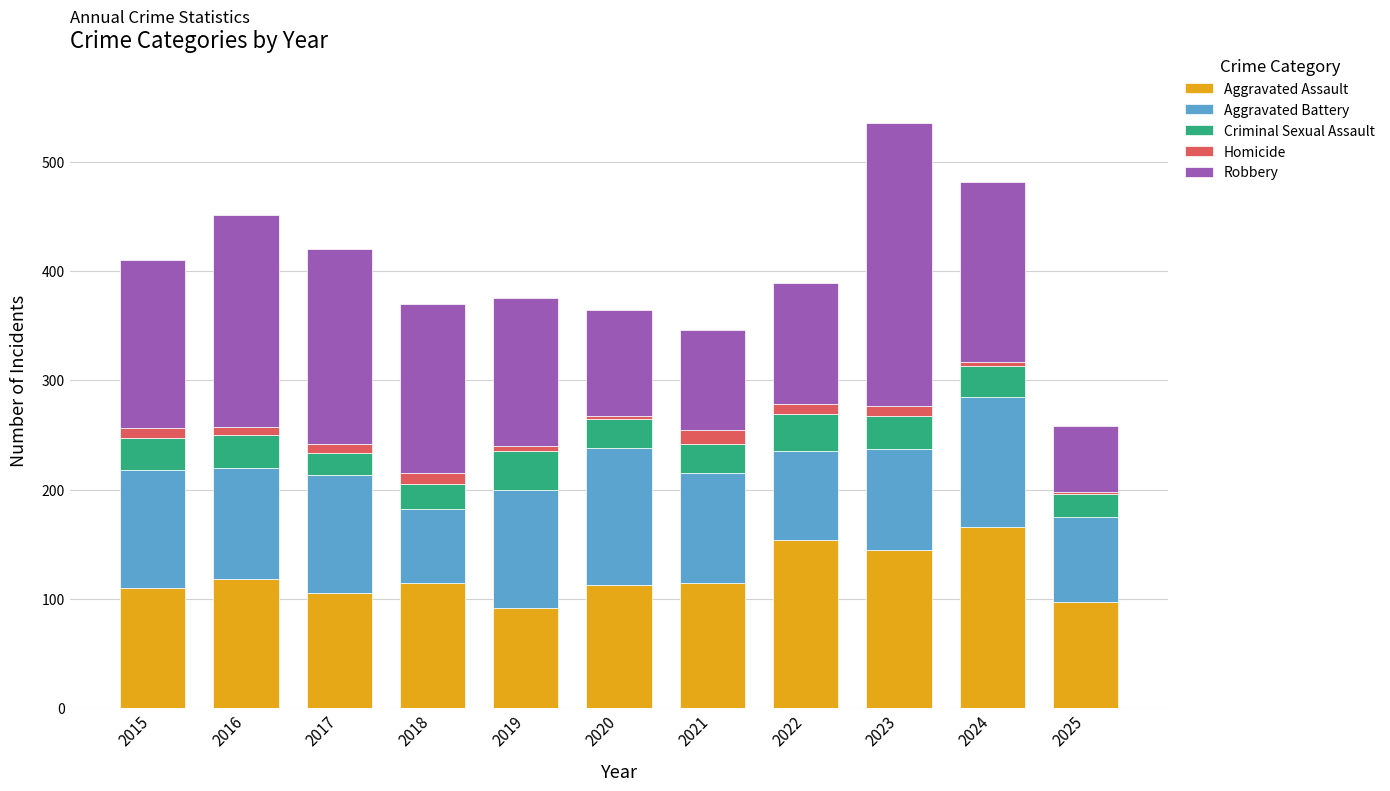

What is the lowest value of the Aggravated Assault series?

92